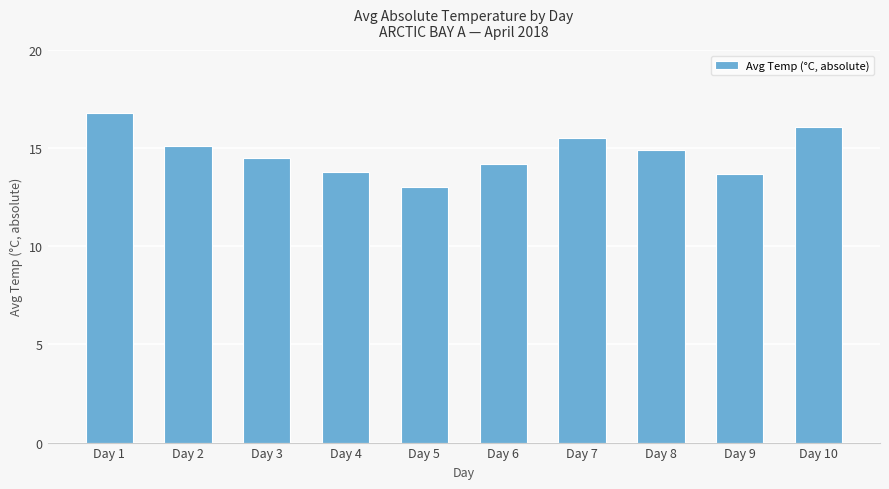

The value at Day 6 is 14.2. True or false?

True